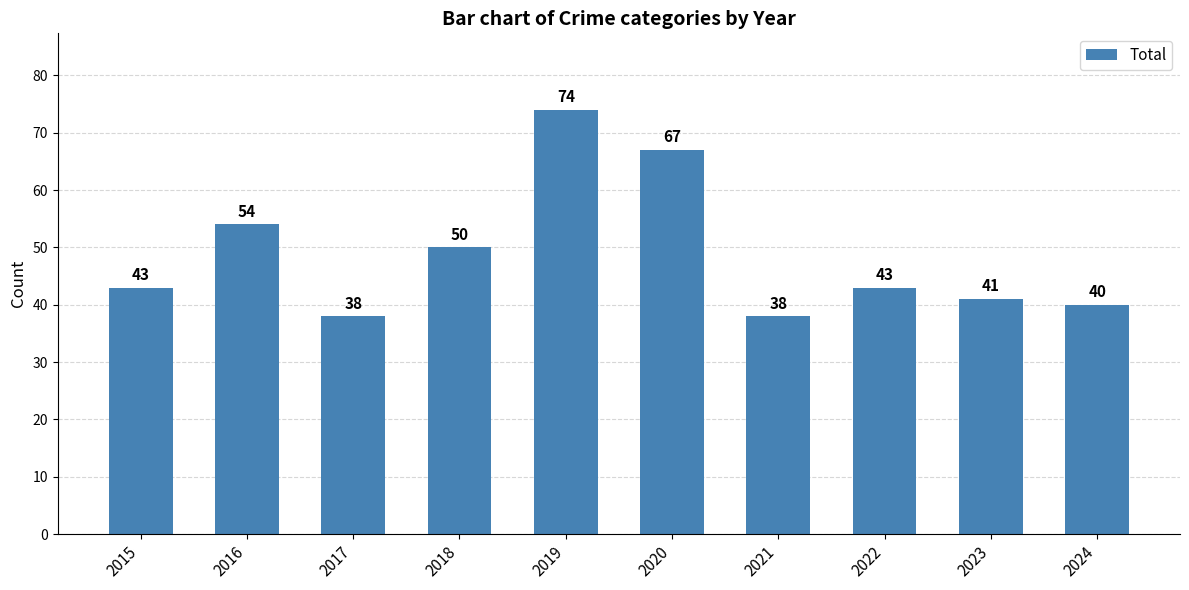

Approximately how many times larger is the value at 2016 compared to 2021?

1.4